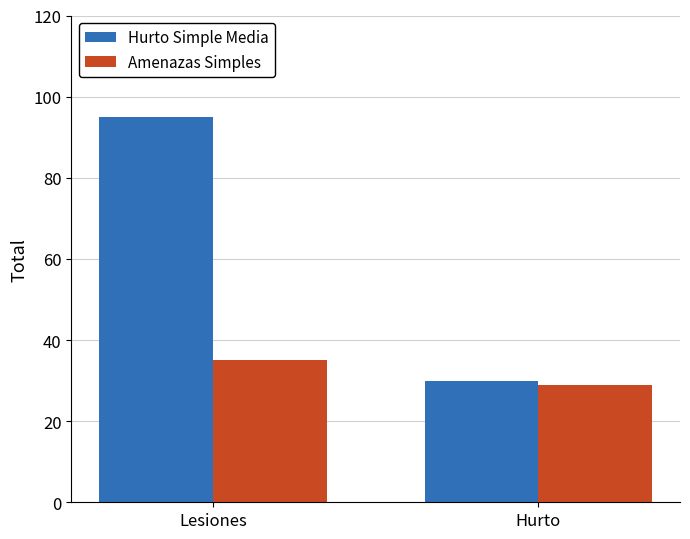

What is the greatest value displayed?

95